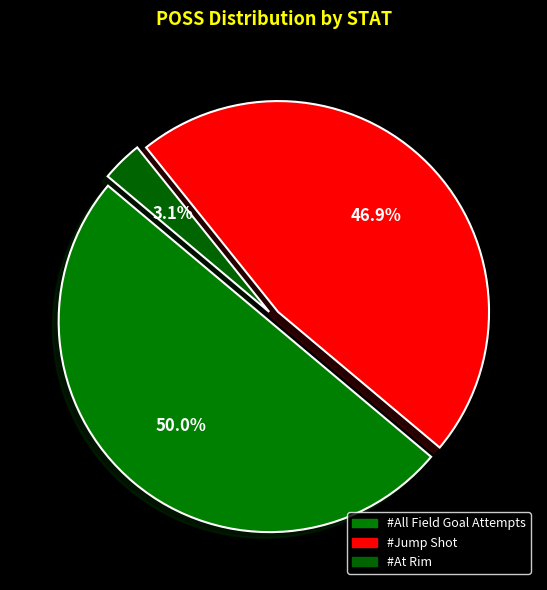

How many segments does this pie chart have?

3